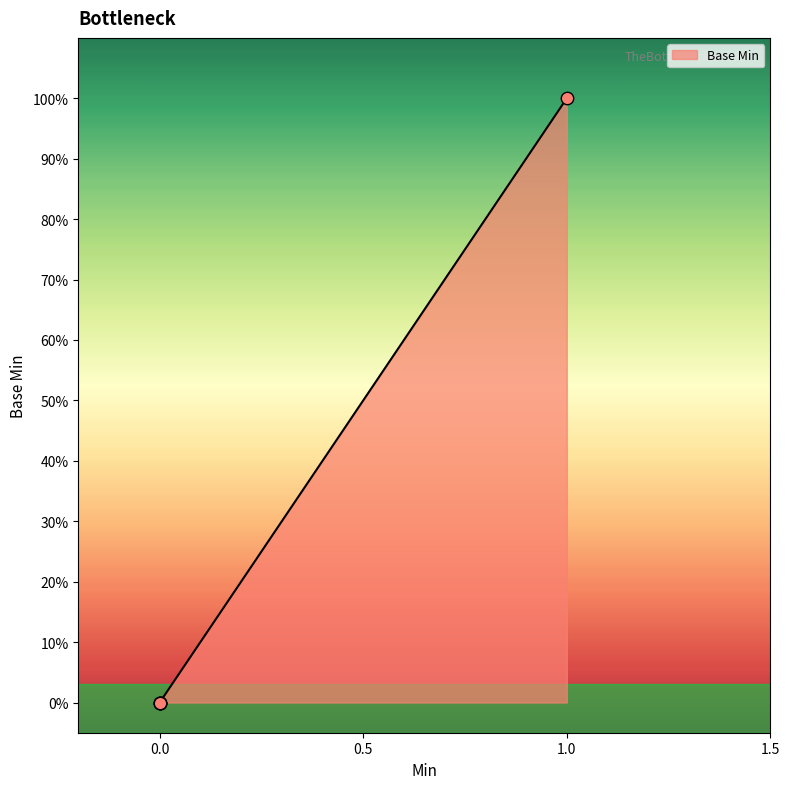

What is the change in value from 0 to 1?

+1